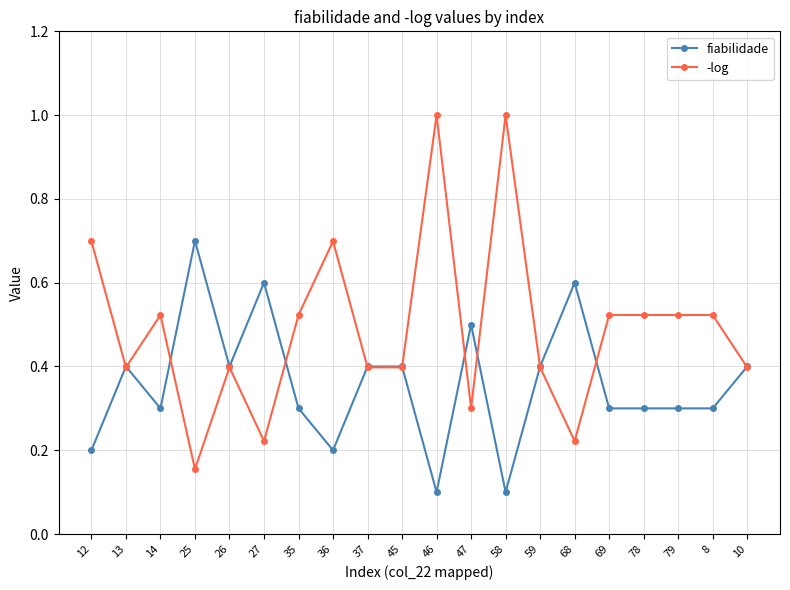

Where is -log nearest to the value 0?

25